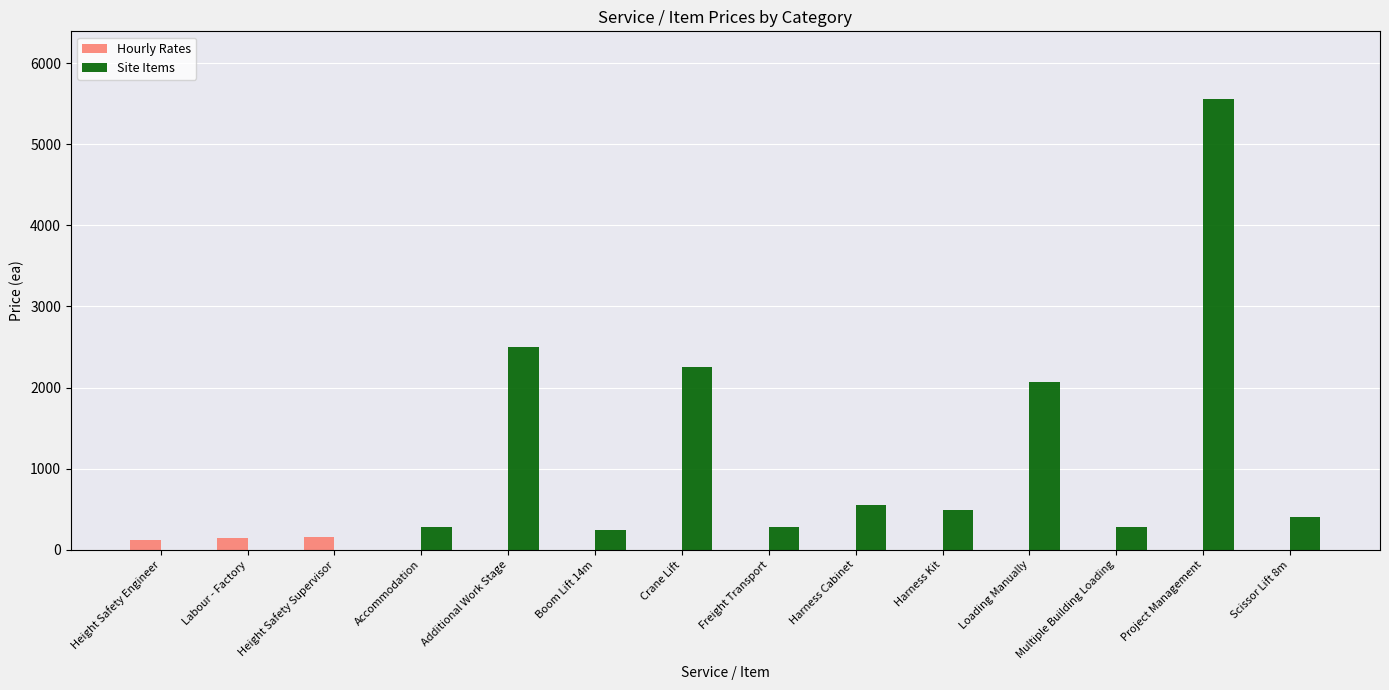

At which category is the sum across all series the highest?

Project Management